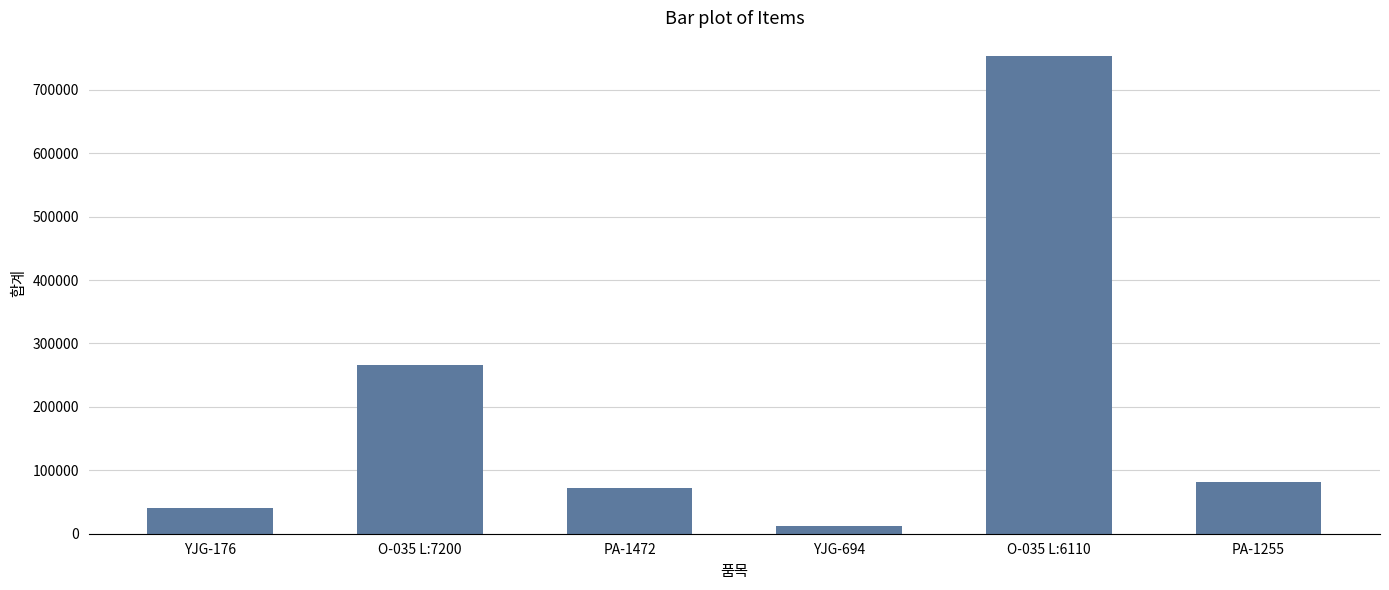

List the labels in order of value, largest first.

O-035 L:6110, O-035 L:7200, PA-1255, PA-1472, YJG-176, YJG-694